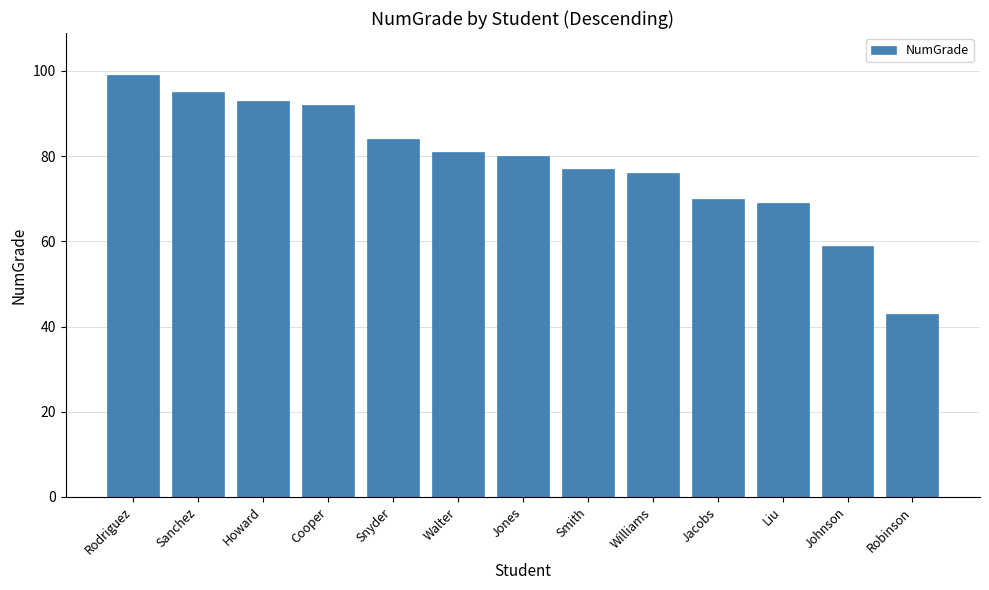

Reading left to right, transcribe all the data shown in this chart.

Rodriguez=99	Sanchez=95	Howard=93	Cooper=92	Snyder=84	Walter=81	Jones=80	Smith=77	Williams=76	Jacobs=70	Liu=69	Johnson=59	Robinson=43